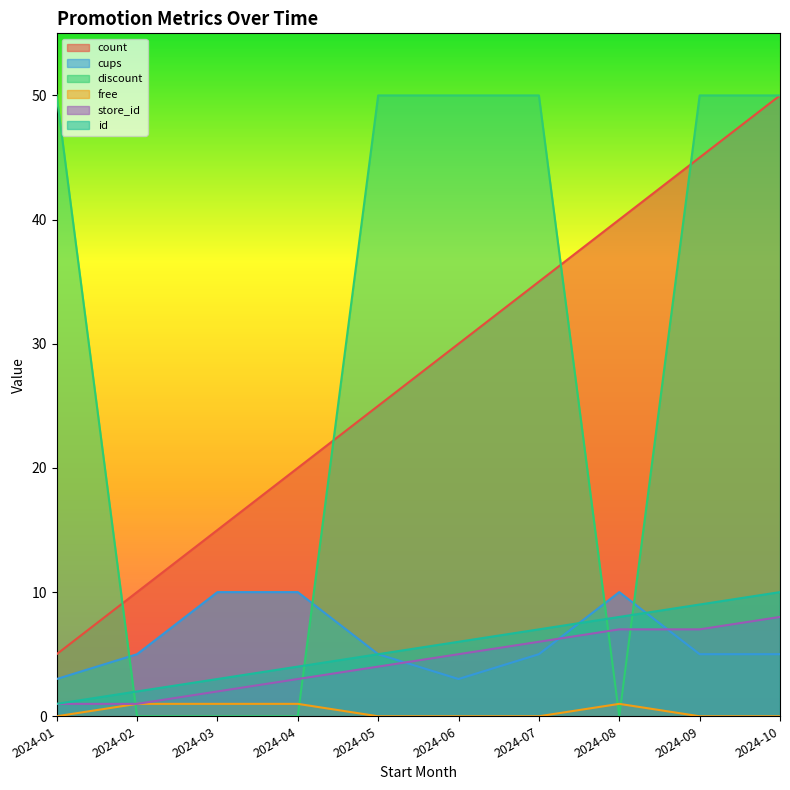

True or false: free has more than 0 interior local peaks.

True